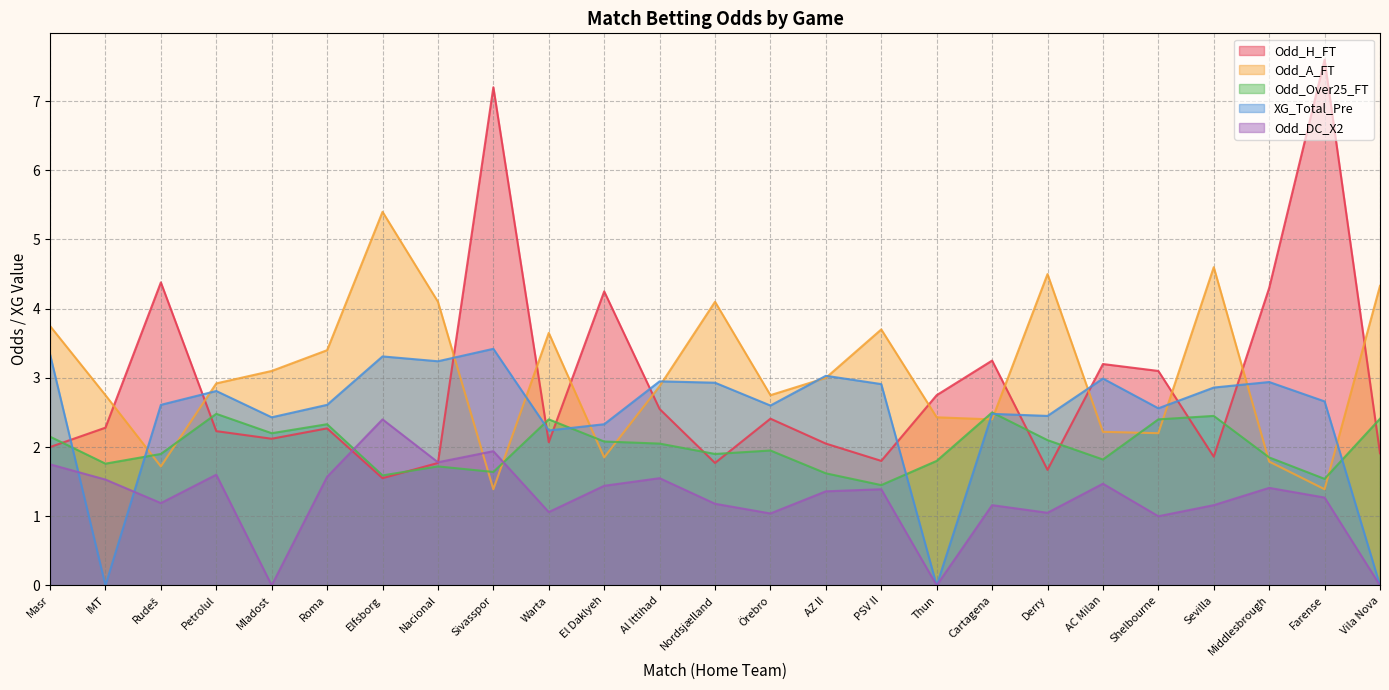

What is the sum of all Odd_H_FT values?

72.3